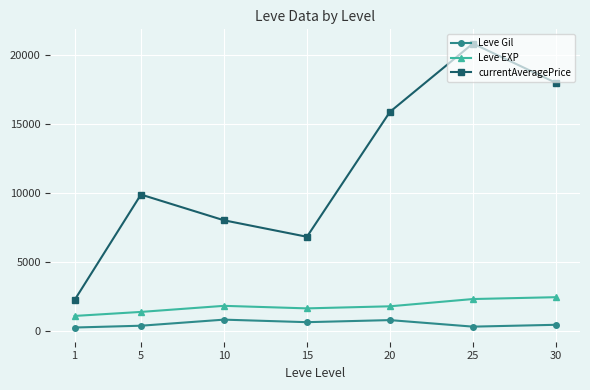

Does the chart have visible grid lines?

Yes